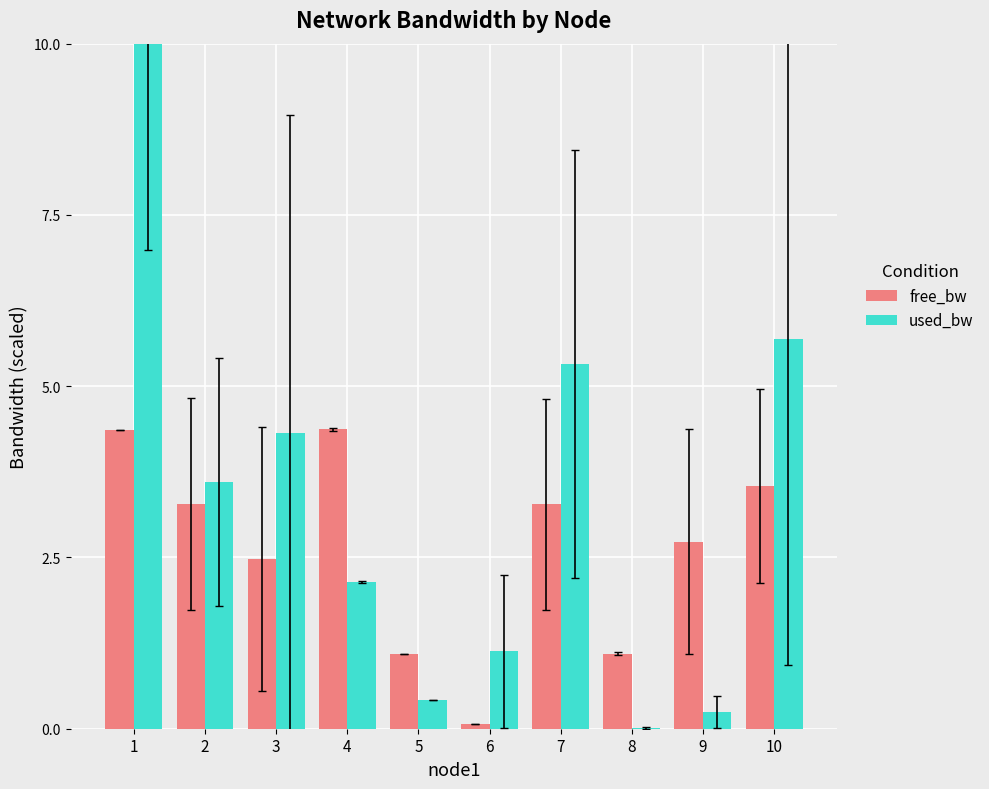

What is the total value across all series at 7?

8.6